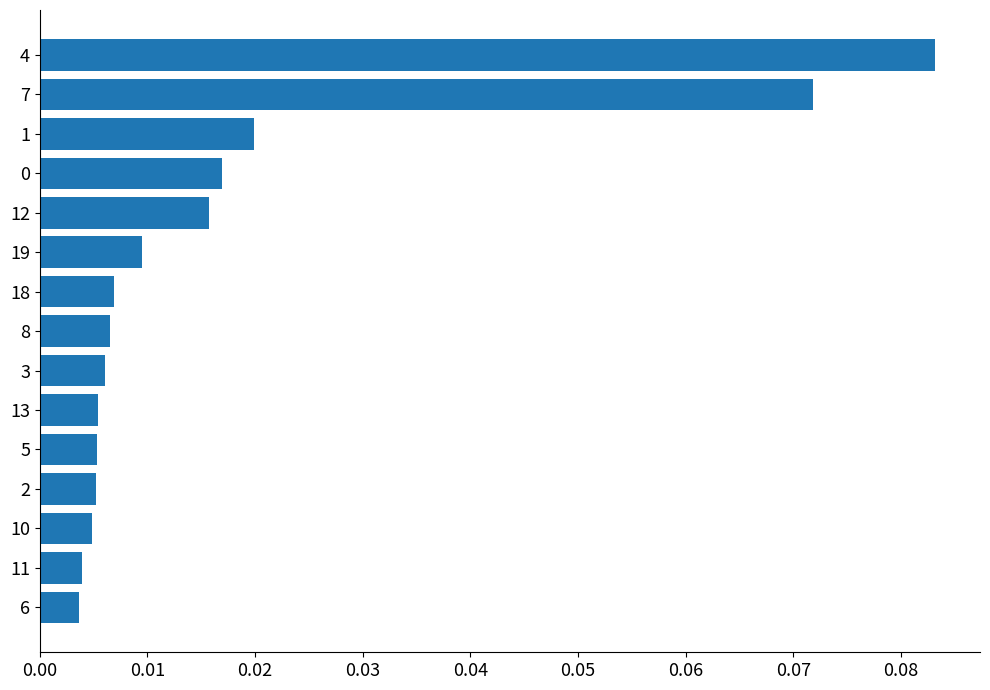

What is the change in value from 13 to 7?

+0.1